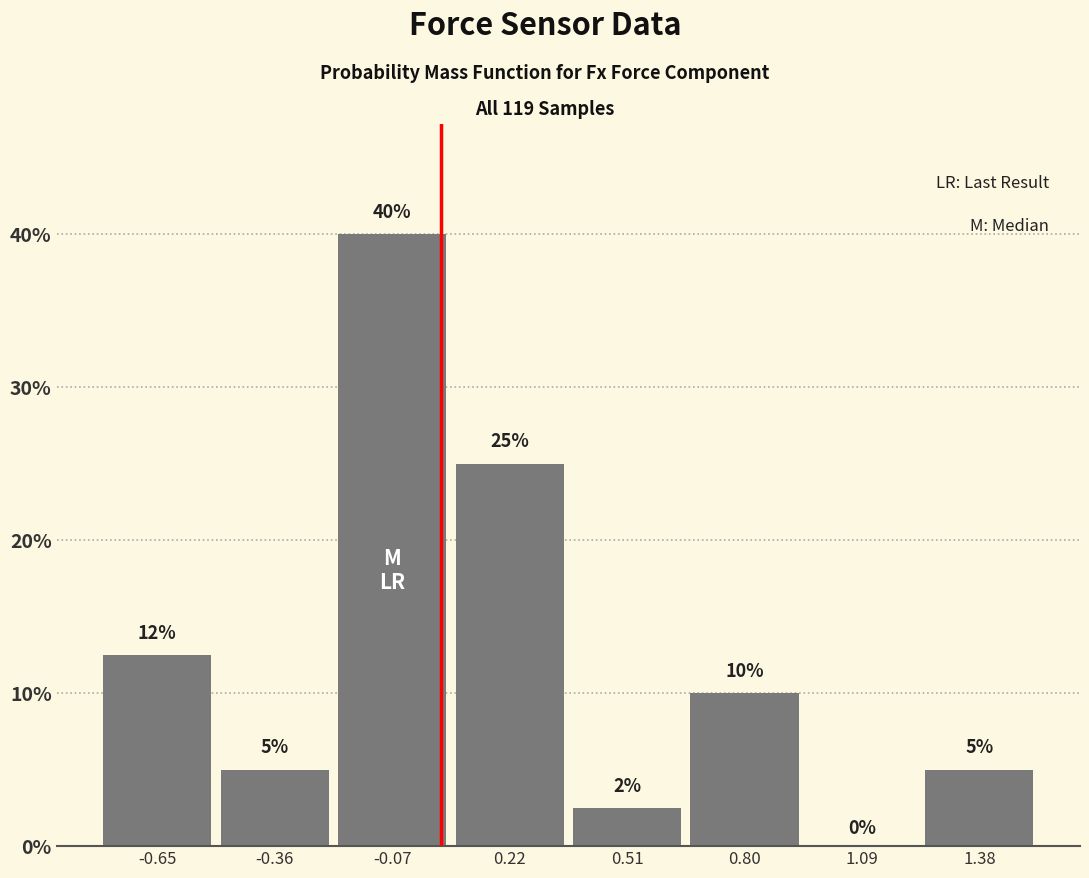

Which range on the x-axis has the tallest bar?

-0.20 to 0.05